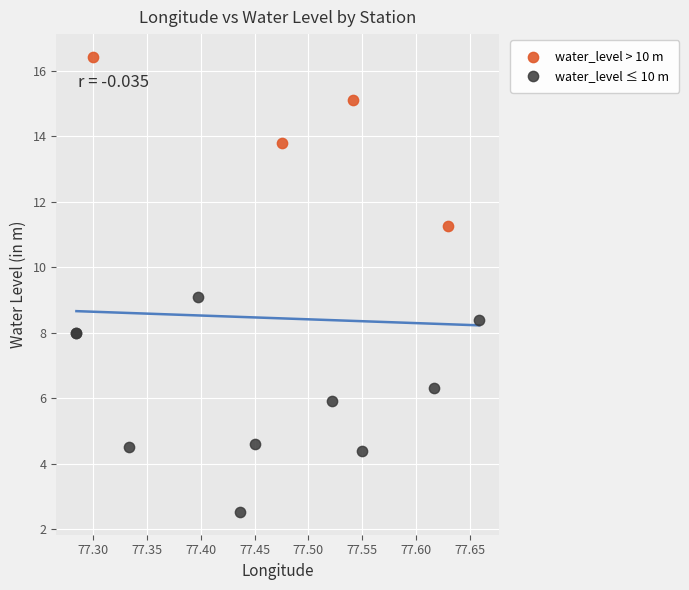

Which series has the widest spread of Y values?

water_level ≤ 10 m